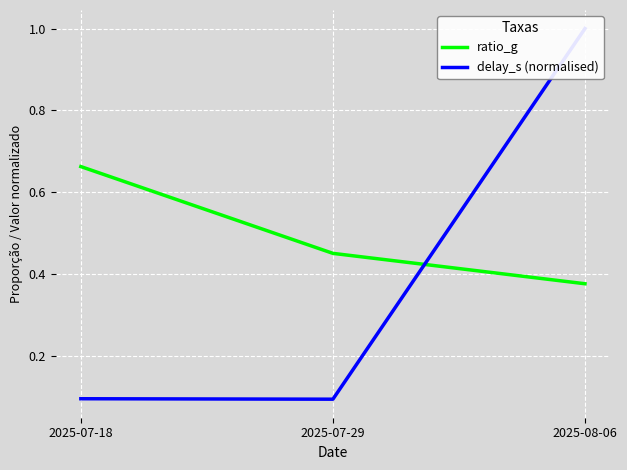

Rank the series at 2025-07-18 from lowest to highest value.

delay_s (normalised), ratio_g